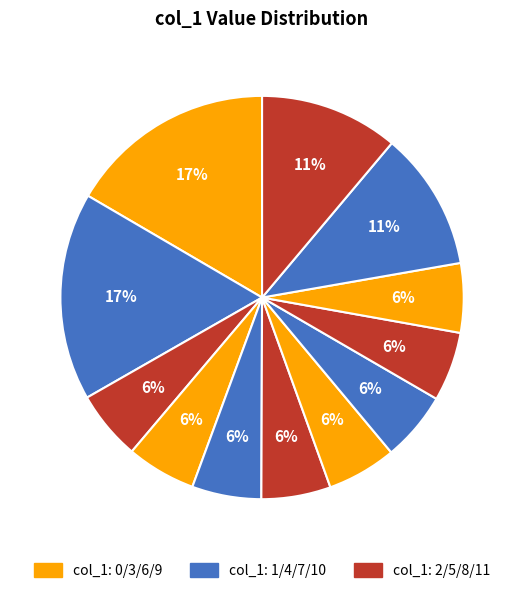

To the nearest percent, what is the average slice percentage?

8%